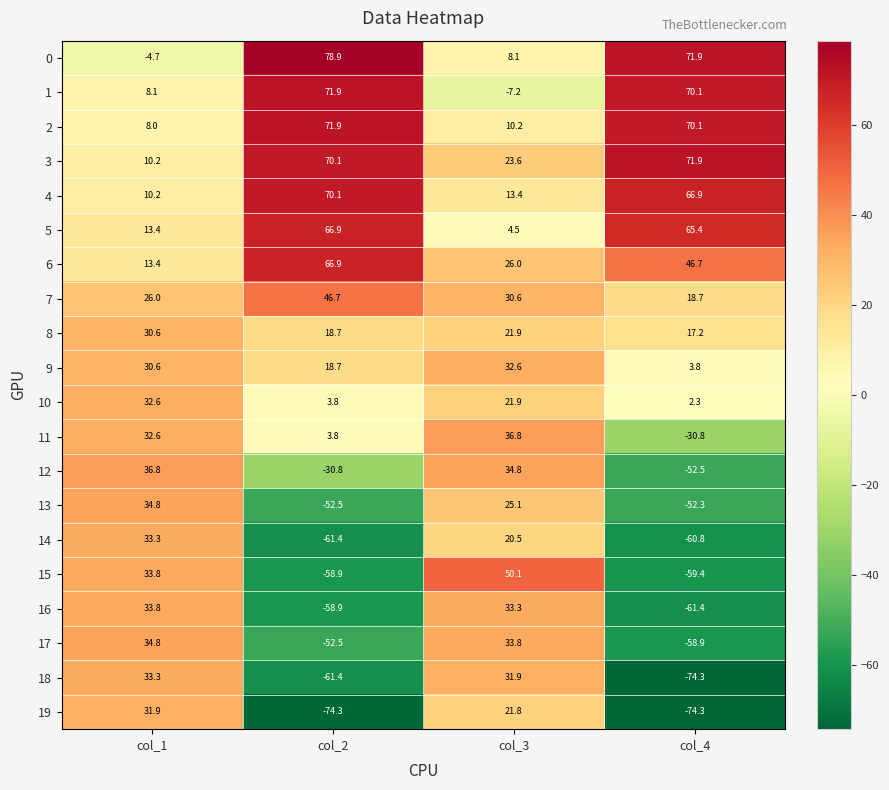

At which category is the sum across all series the highest?

col_1